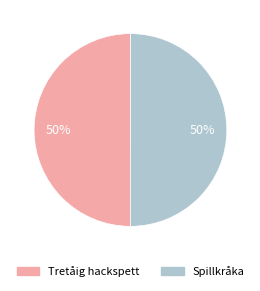

To the nearest percent, what portion does Tretåig hackspett represent?

50%